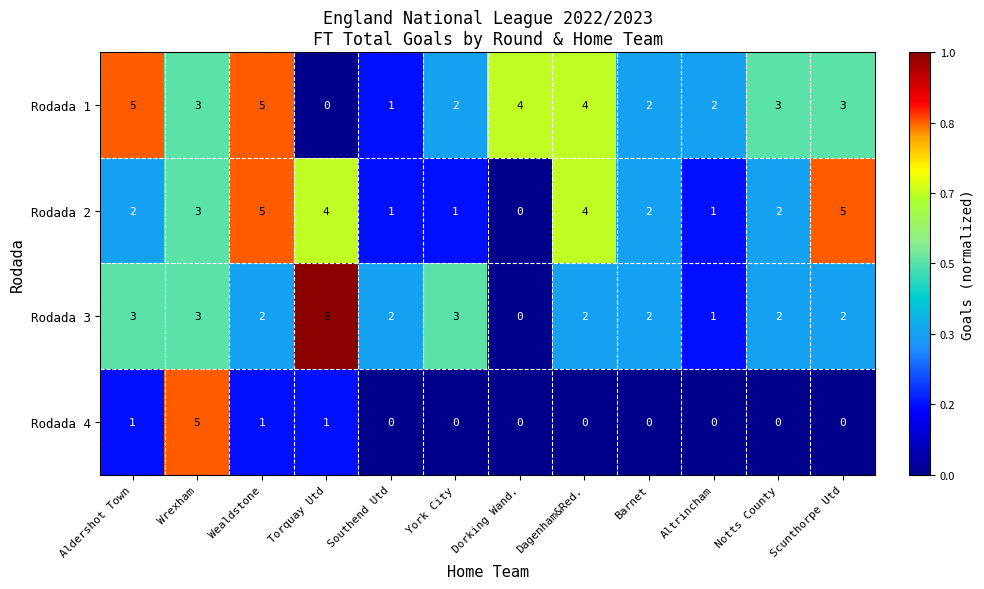

How many distinct data groups are displayed?

4